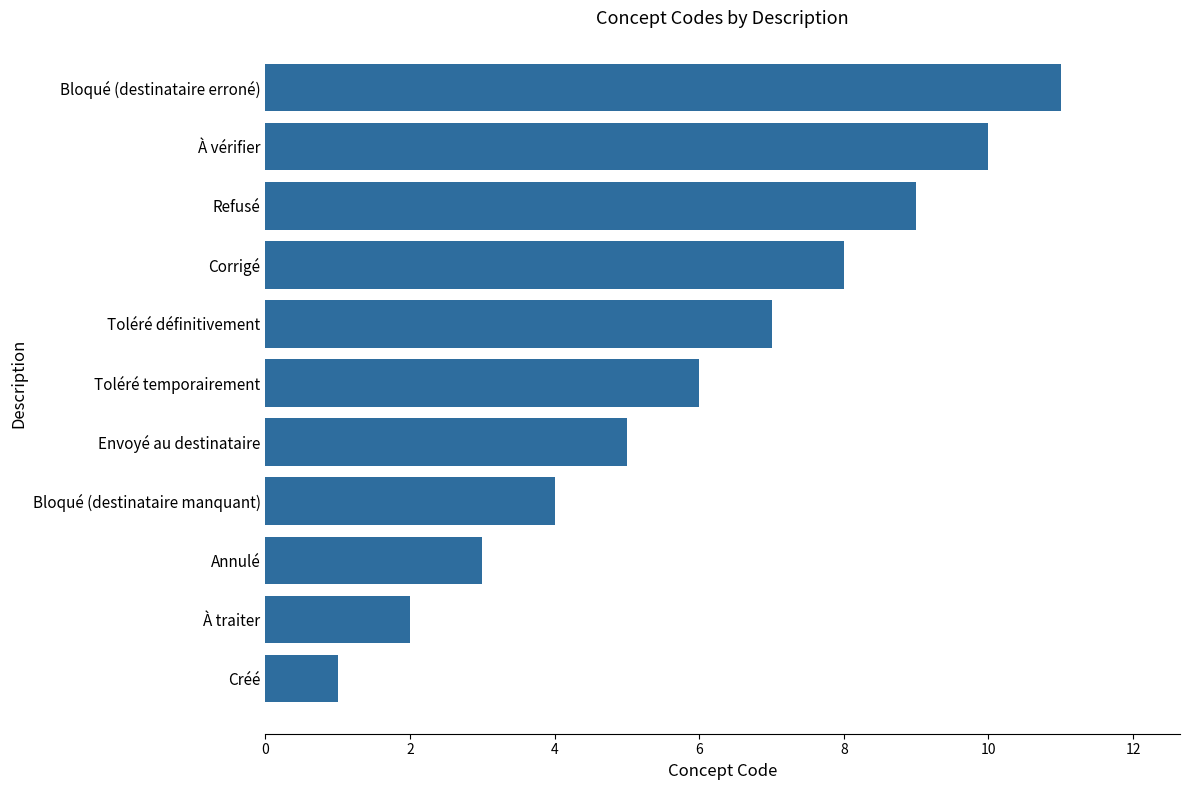

List the labels in order of value, largest first.

Bloqué (destinataire erroné), À vérifier, Refusé, Corrigé, Toléré définitivement, Toléré temporairement, Envoyé au destinataire, Bloqué (destinataire manquant), Annulé, À traiter, Créé